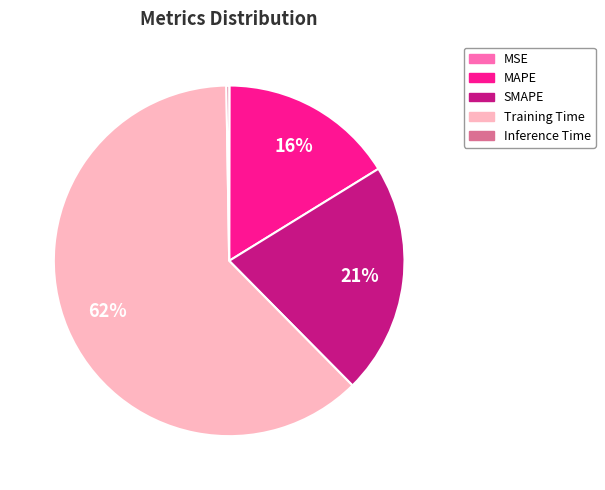

Which category has the biggest portion of the pie?

Training Time